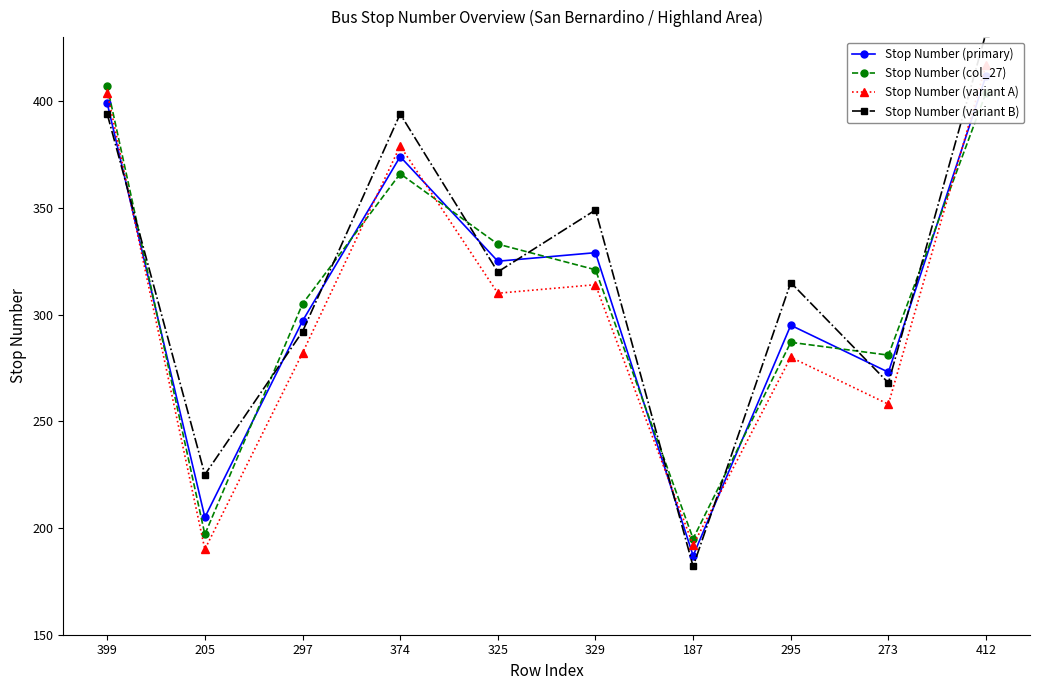

Does the chart have visible grid lines?

No